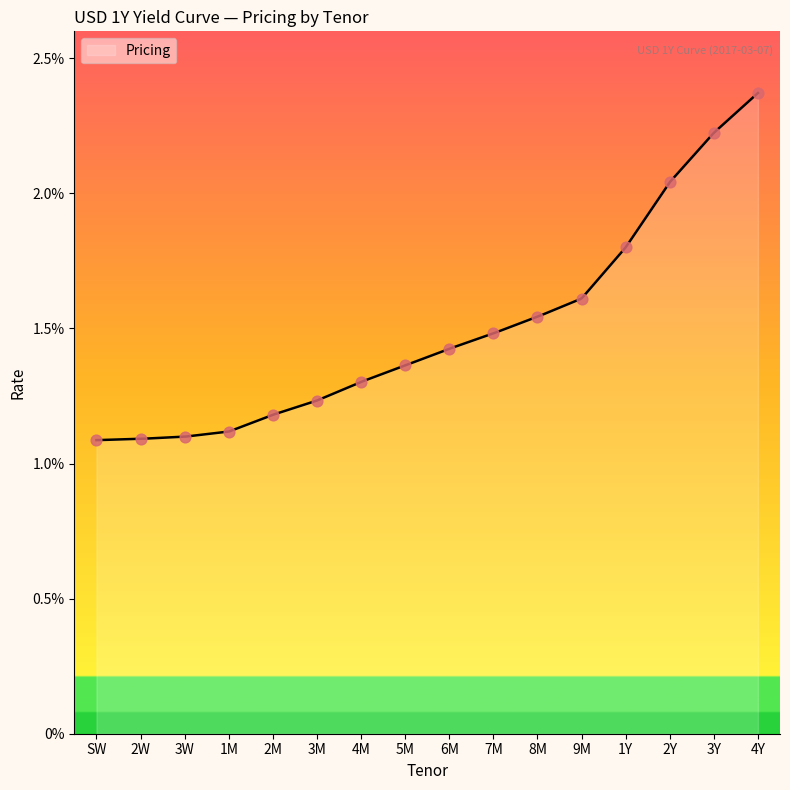

Between 8M and 4M, which is larger?

8M